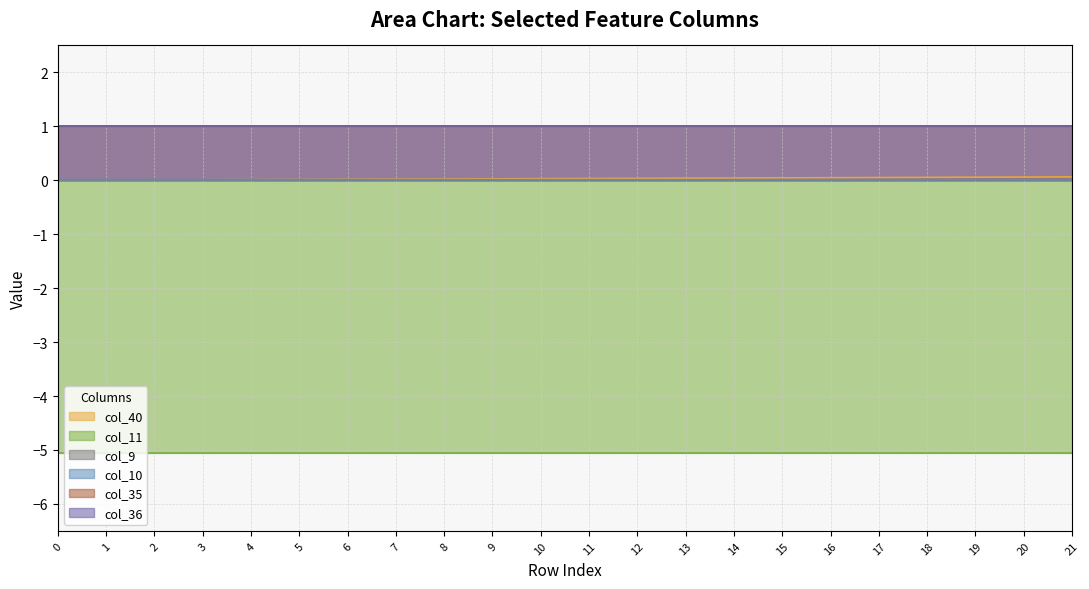

Is it true that col_11 equals -5.1 at 14?

True